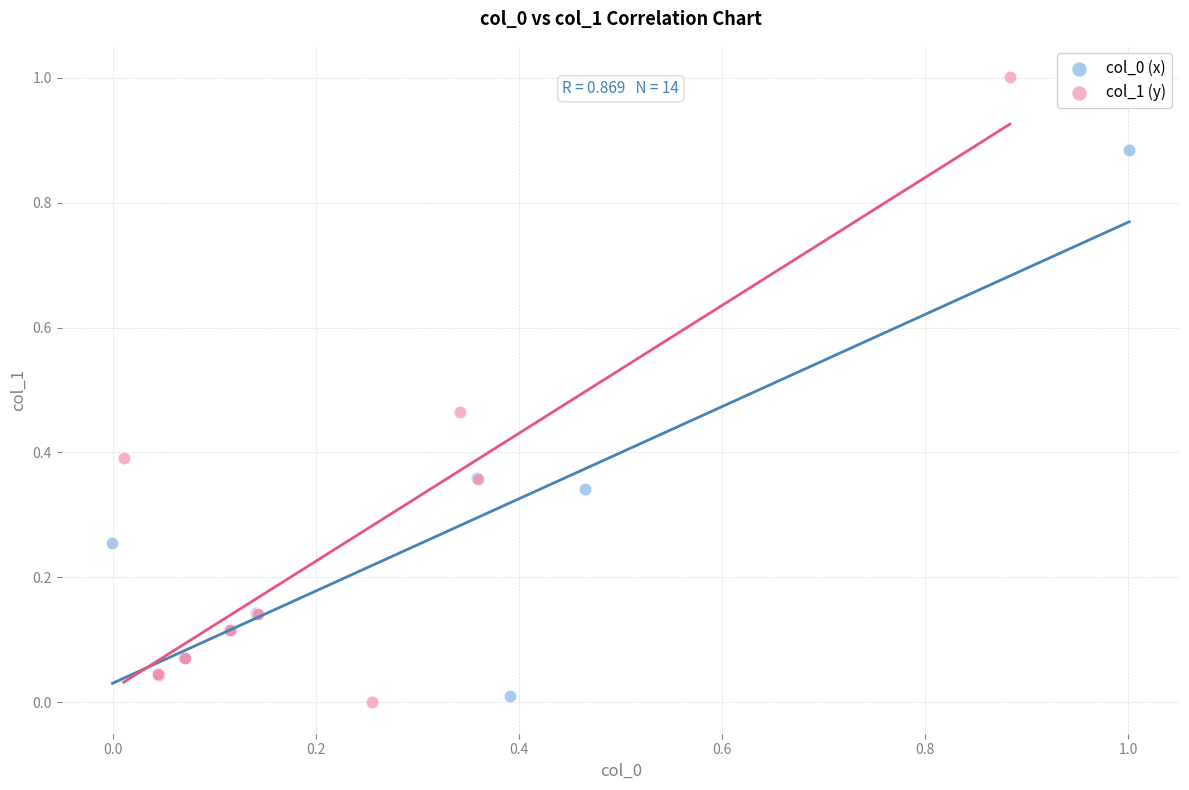

Which series reaches the maximum Y coordinate?

col_1 (y)